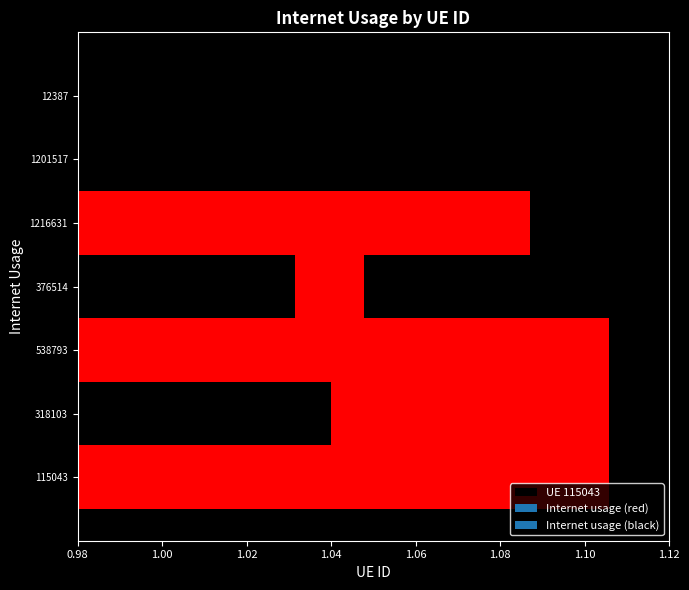

List the labels in order of value, largest first.

318103, 12387, 1201517, 376514, 538793, 1216631, 115043